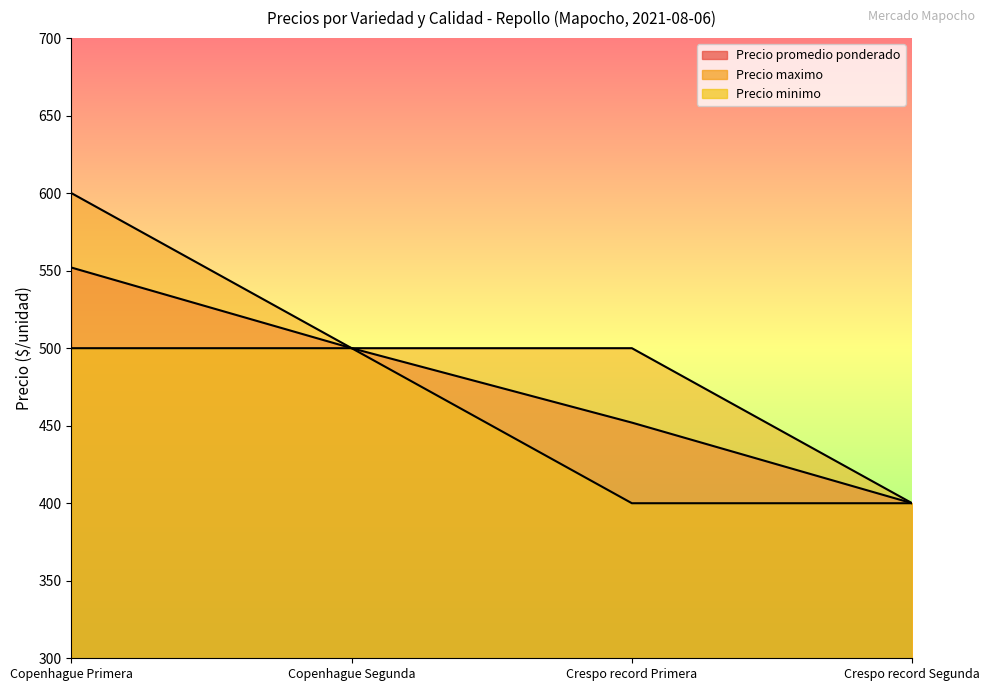

Reading right to left, transcribe all the data shown in this chart.

Precio promedio ponderado: 400	452	500	552
Precio maximo: 400	500	500	600
Precio minimo: 400	400	500	500